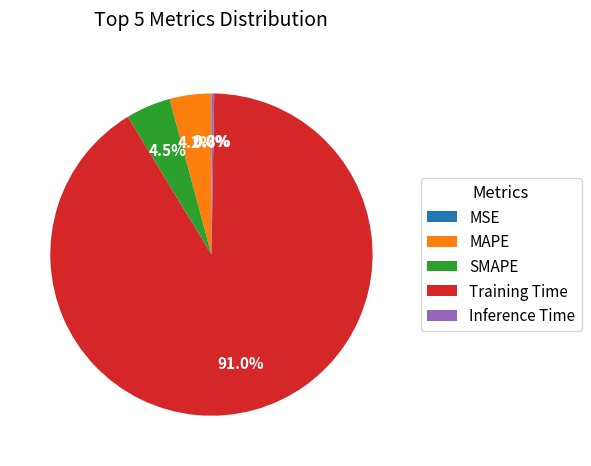

Which slice is the largest?

Training Time